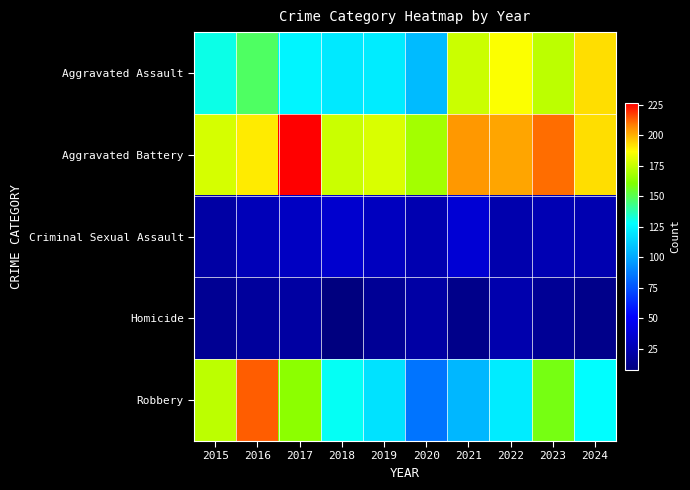

Reading right to left, transcribe all the data shown in this chart.

Aggravated Assault: 2024=192	2023=173	2022=186	2021=176	2020=106	2019=122	2018=121	2017=125	2016=148	2015=131
Aggravated Battery: 2024=192	2023=211	2022=202	2021=204	2020=168	2019=179	2018=176	2017=226	2016=190	2015=178
Criminal Sexual Assault: 2024=25	2023=26	2022=24	2021=37	2020=25	2019=30	2018=35	2017=31	2016=28	2015=21
Homicide: 2024=12	2023=16	2022=24	2021=12	2020=21	2019=16	2018=8	2017=20	2016=18	2015=15
Robbery: 2024=128	2023=158	2022=122	2021=105	2020=85	2019=119	2018=129	2017=163	2016=213	2015=173